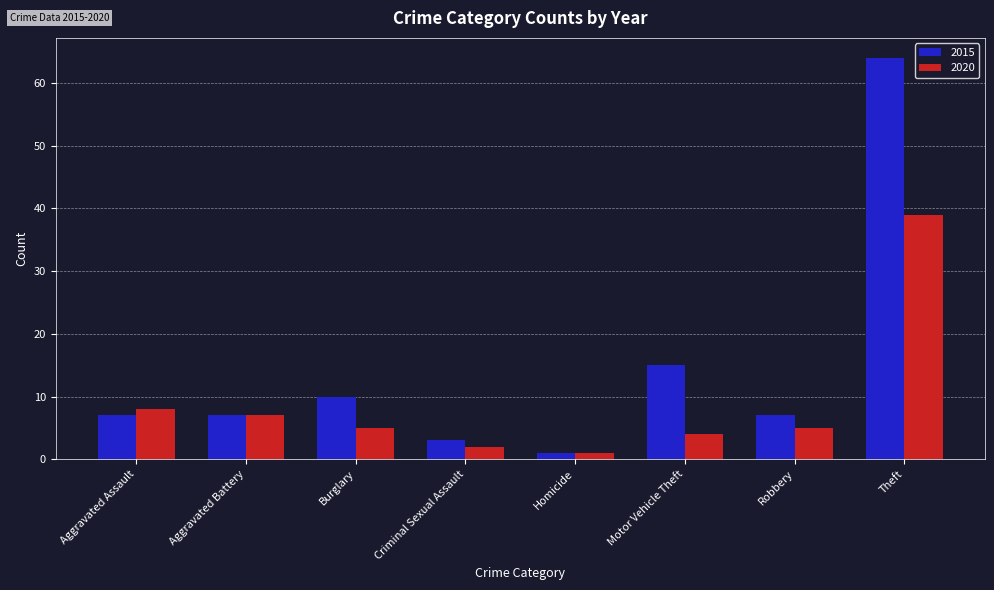

What is the label of the 5th bar from the left?

Homicide